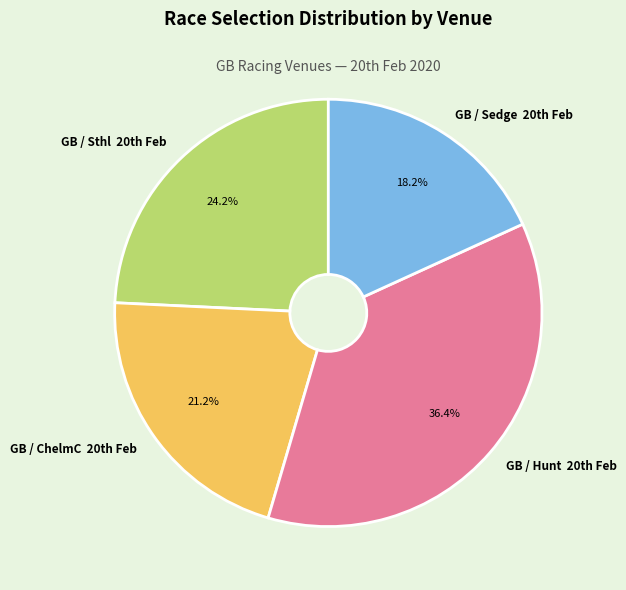

Rank the categories by value from highest to lowest.

GB / Hunt 20th Feb, GB / Sthl 20th Feb, GB / ChelmC 20th Feb, GB / Sedge 20th Feb